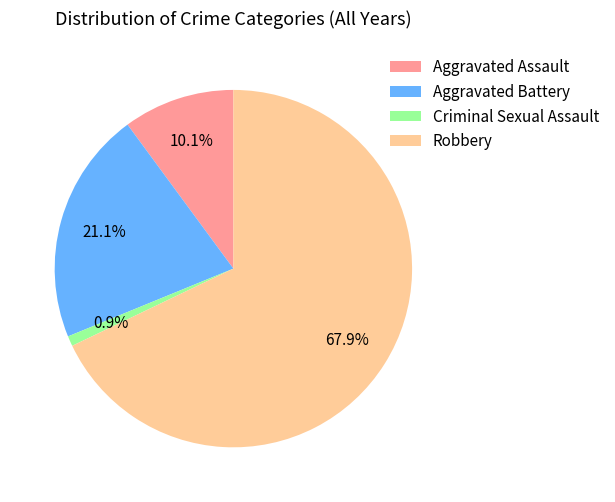

Which category has the smallest portion of the pie?

Criminal Sexual Assault